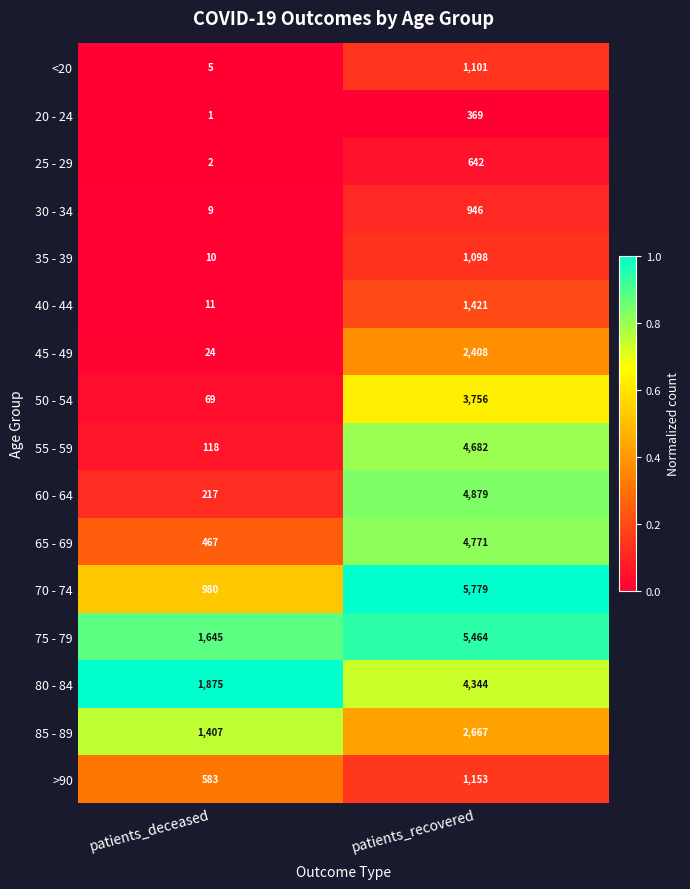

The value of 75 - 79 at patients_deceased is 336. True or false?

False